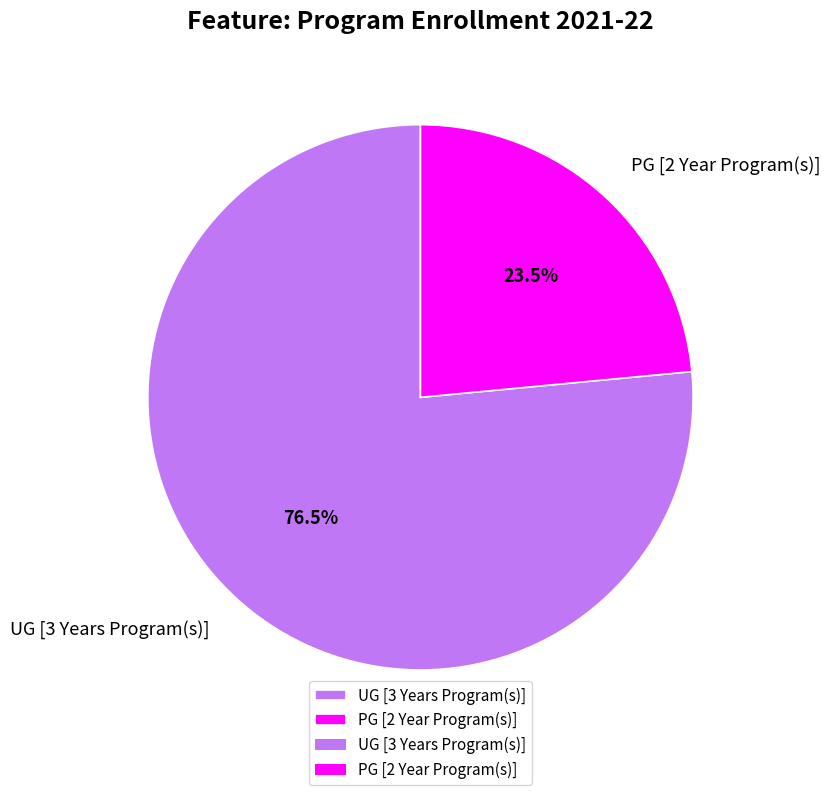

Rank the categories by value from lowest to highest.

PG [2 Year Program(s)], UG [3 Years Program(s)]